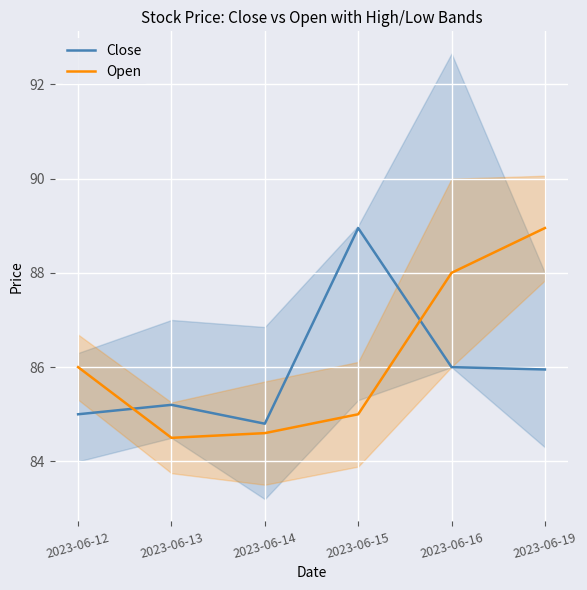

How many times do Close and Open cross each other?

2